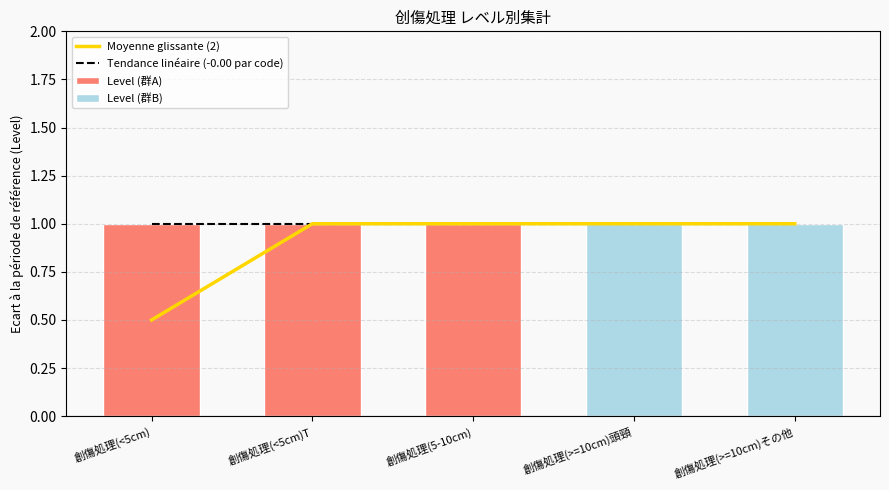

List the labels in order of Moyenne glissante (2) value, smallest first.

創傷処理(<5cm), 創傷処理(<5cm)T, 創傷処理(5-10cm), 創傷処理(>=10cm)頭頸, 創傷処理(>=10cm)その他